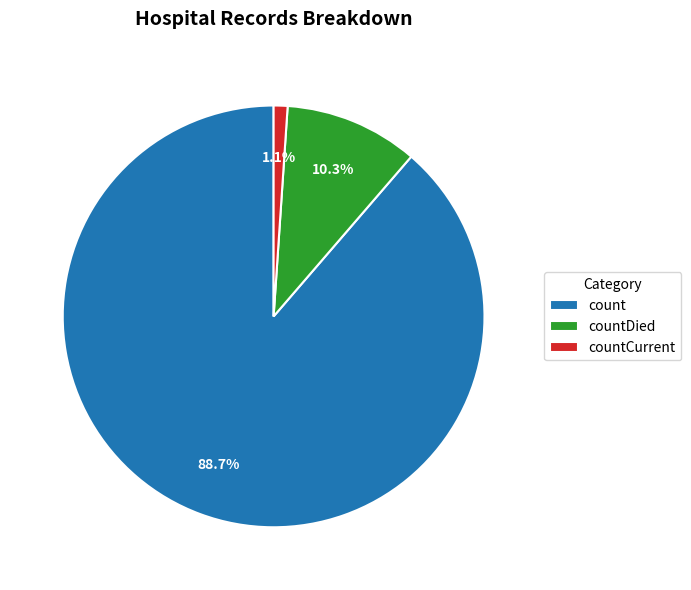

Does count represent more than half of the total?

Yes